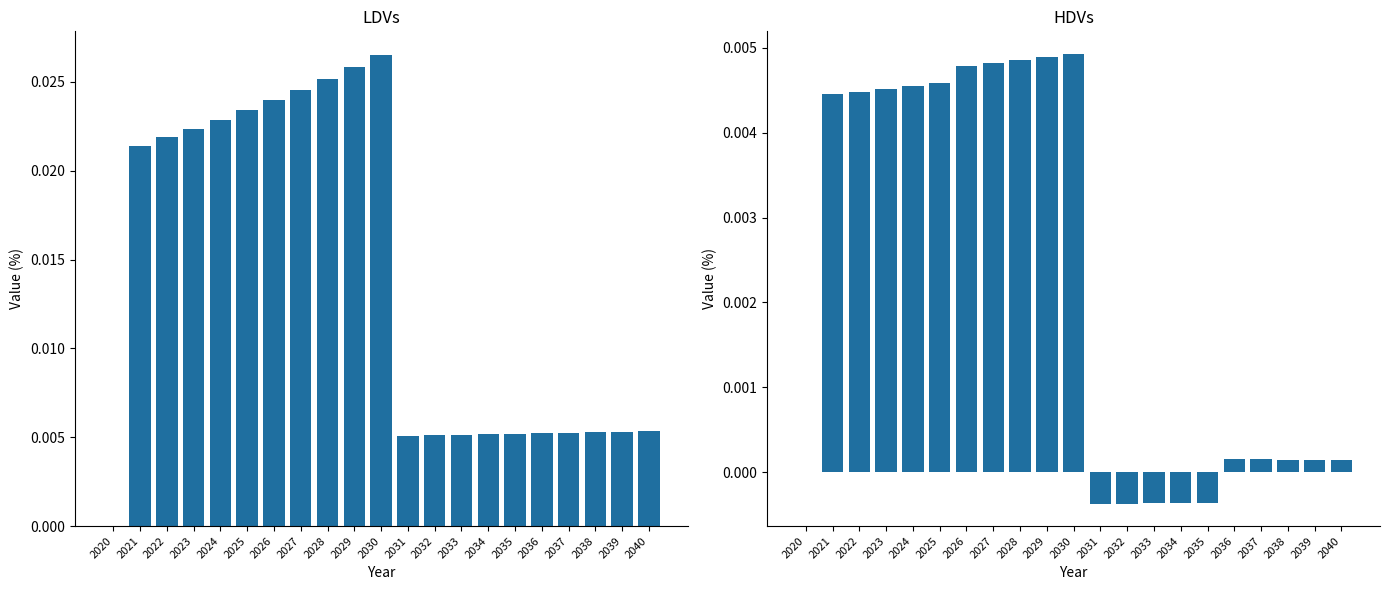

The value of HDVs at 2035 is -0.0. True or false?

True